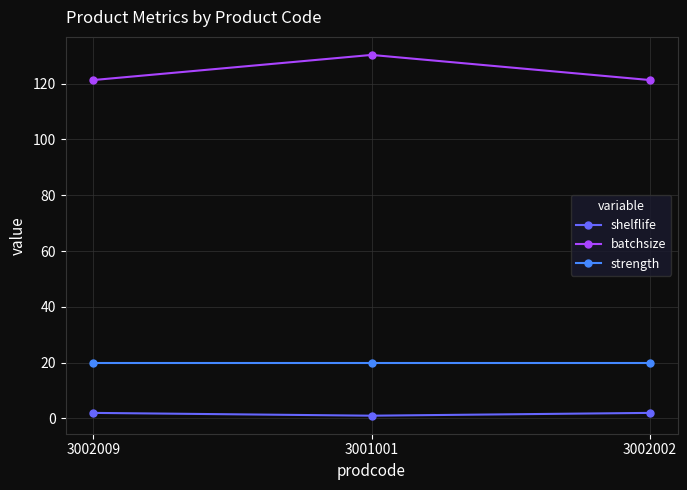

Read the shelflife value at 3001001.

1.0